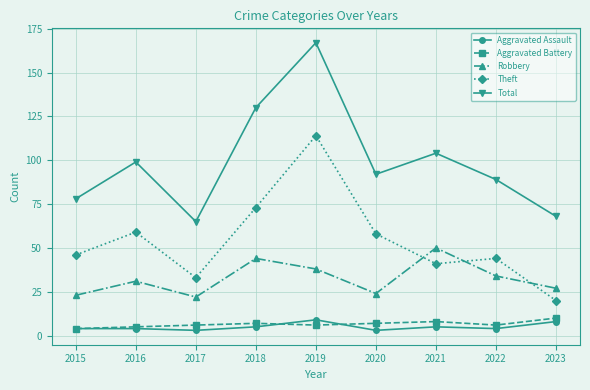

The Theft series shows 59 at 2016. True or false?

True